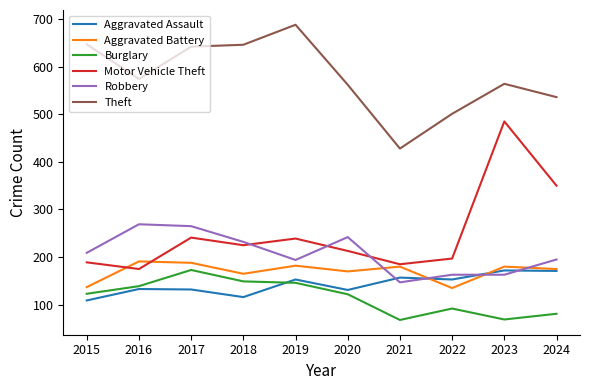

How many interior local peaks does the Motor Vehicle Theft series have?

3